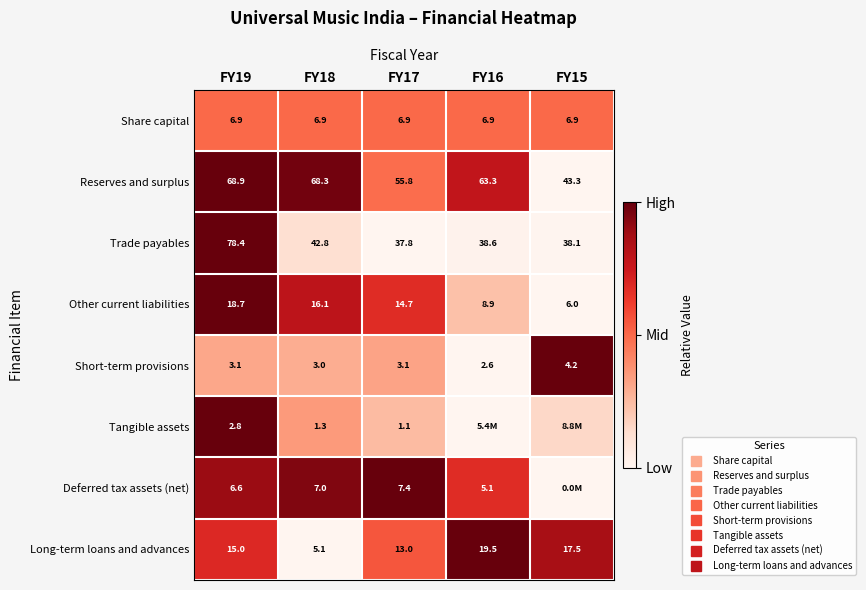

The value of Tangible assets at FY18 is 0.1. True or false?

False